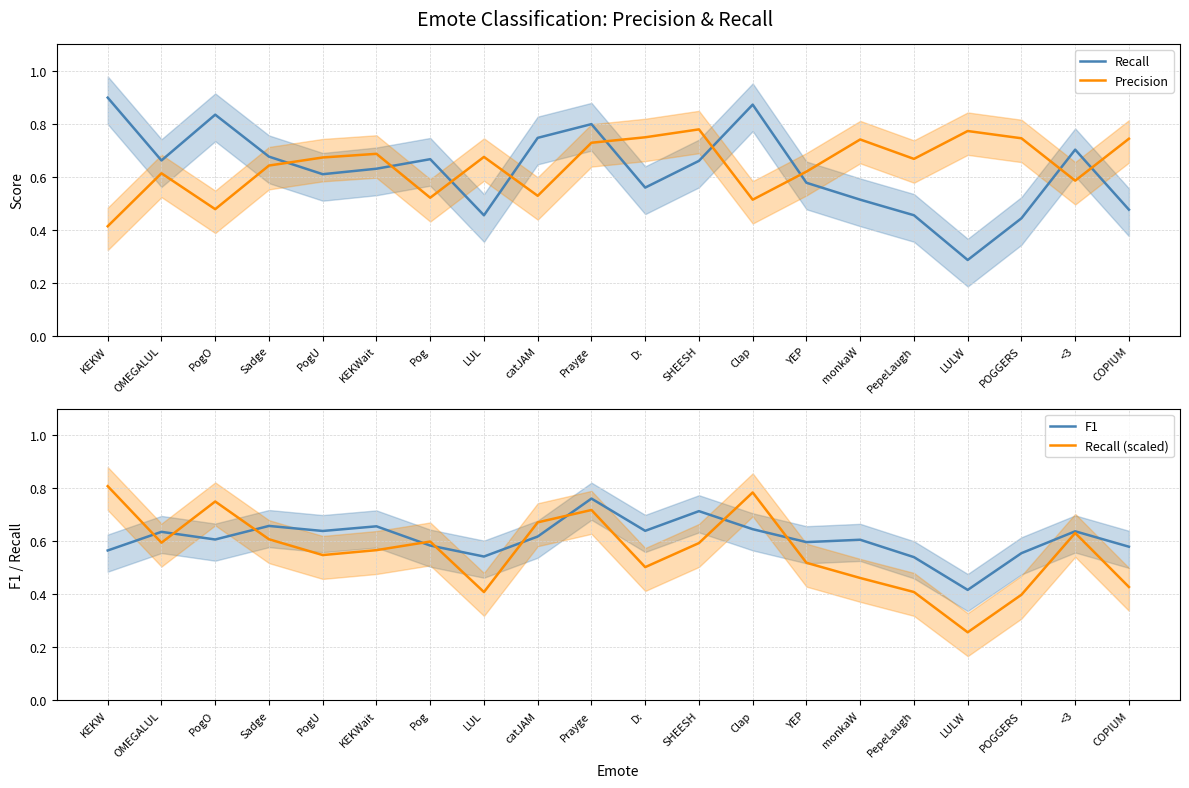

Which category has the highest value across all series?

KEKW